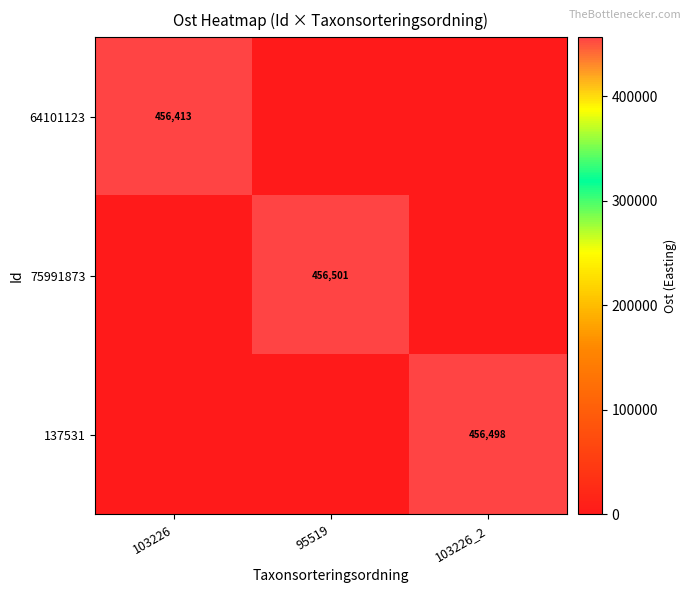

The 137531 series shows 456498 at 103226_2. True or false?

True